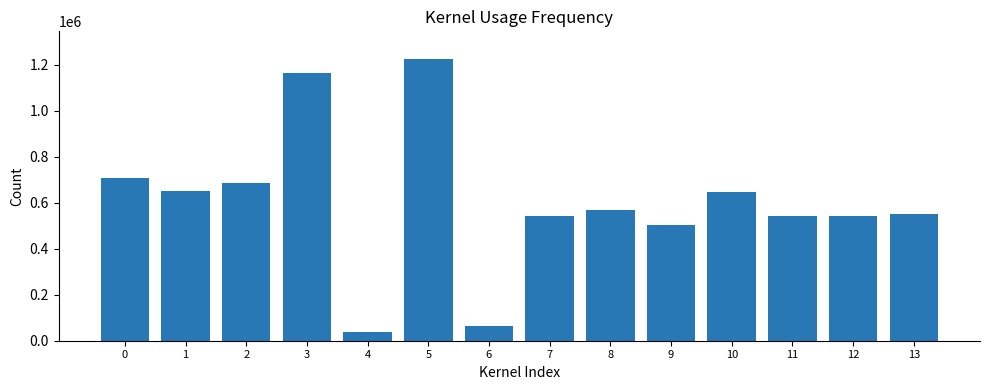

Approximately how many times larger is the value at 13 compared to 11?

1.0